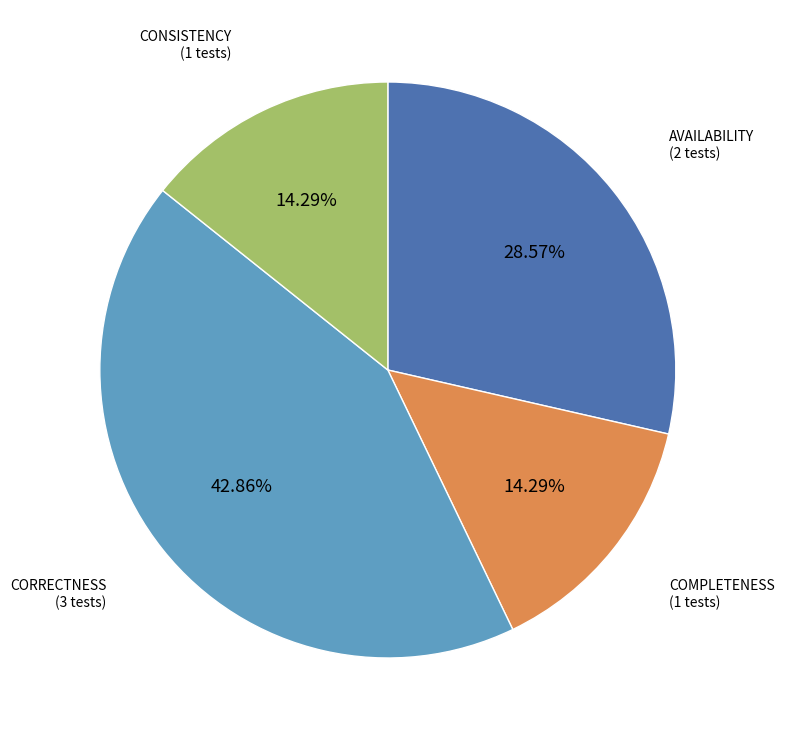

Do CONSISTENCY and COMPLETENESS together represent more than half of the pie?

No